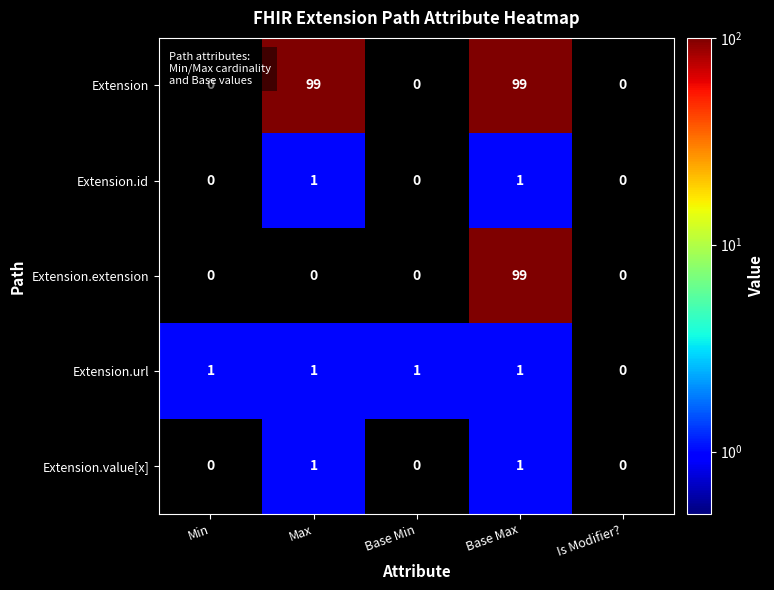

Which series has the largest total across all categories?

Extension